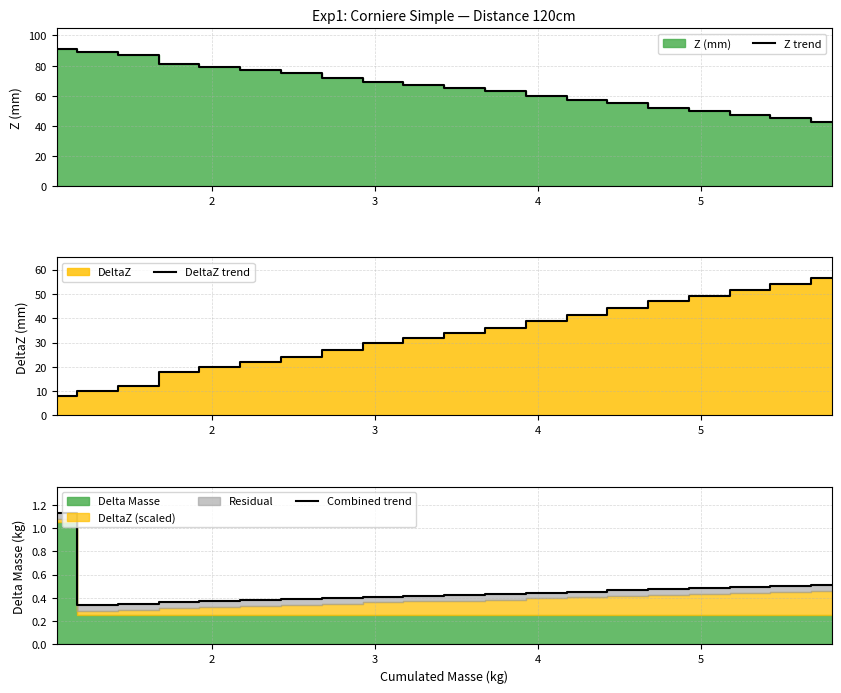

True or false: Combined trend and Z trend cross at least once.

False